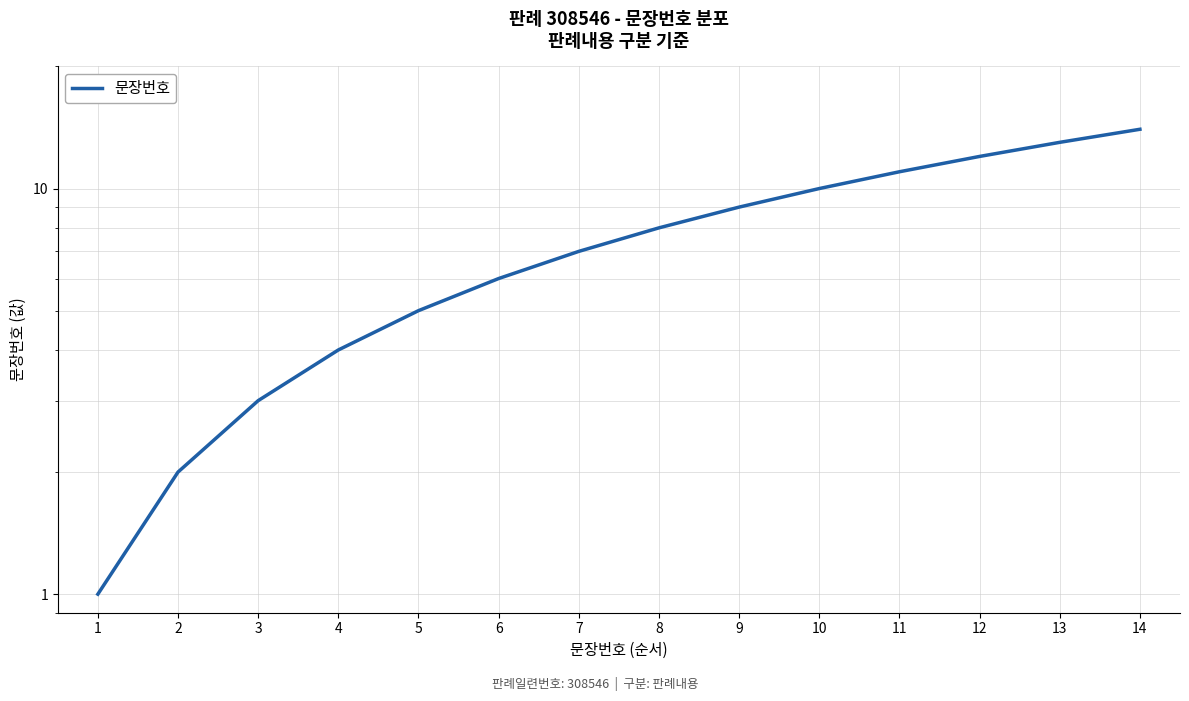

True or false: the data shows 6 at 10.

False